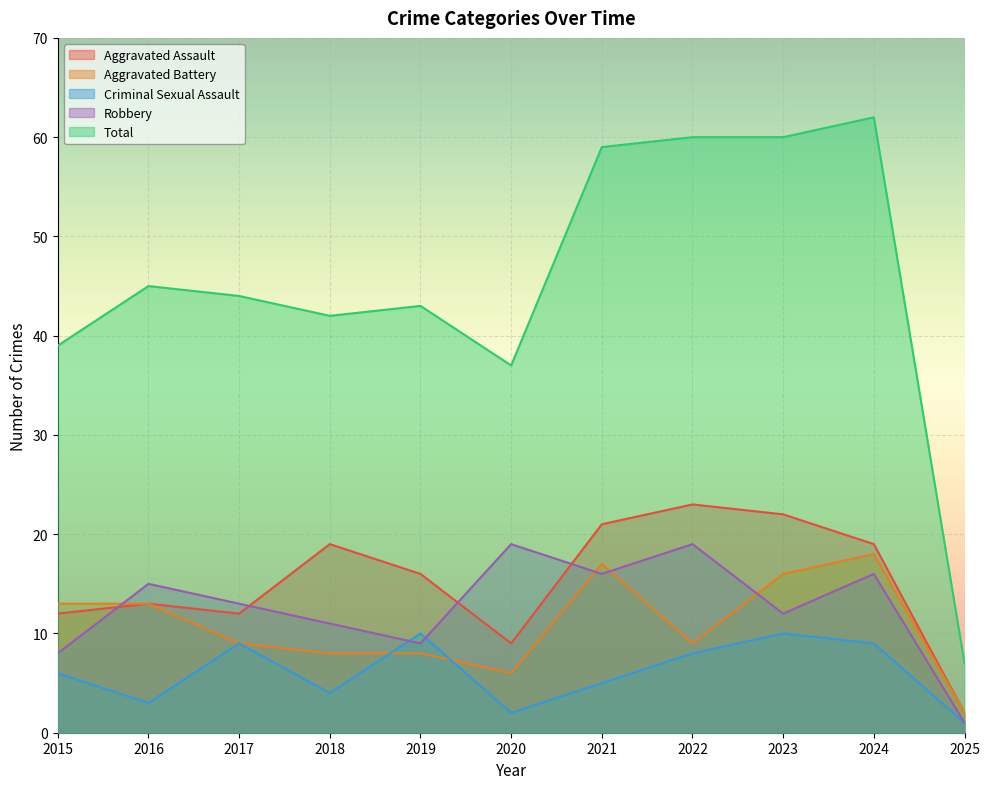

Which series changed the most between 2018 and 2022?

Total